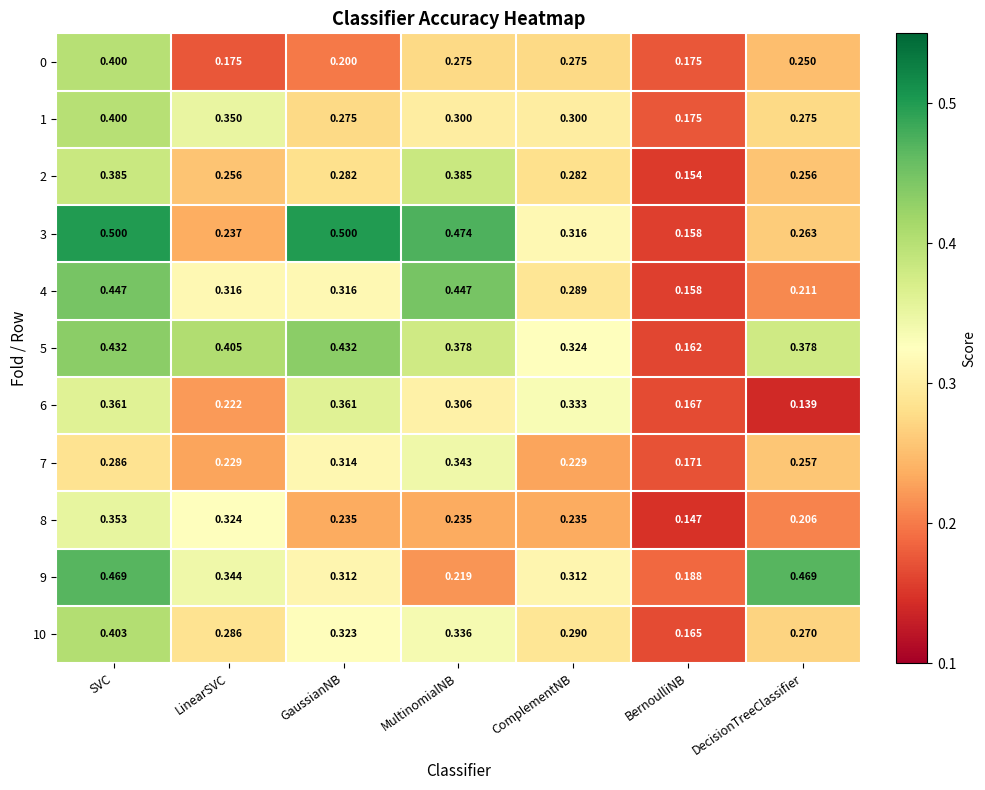

Which series has the largest range (max minus min)?

3